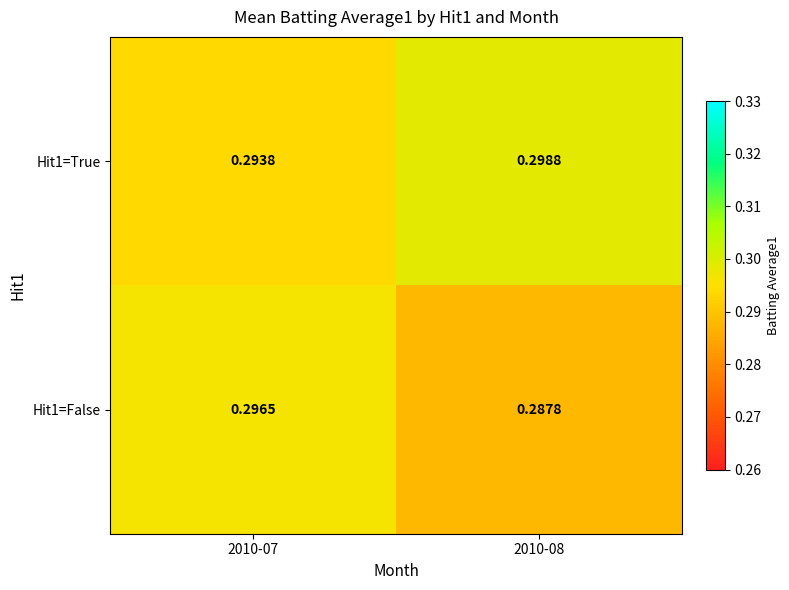

Is the value of Hit1=True at 2010-08 greater than the value of Hit1=False at 2010-08?

Yes